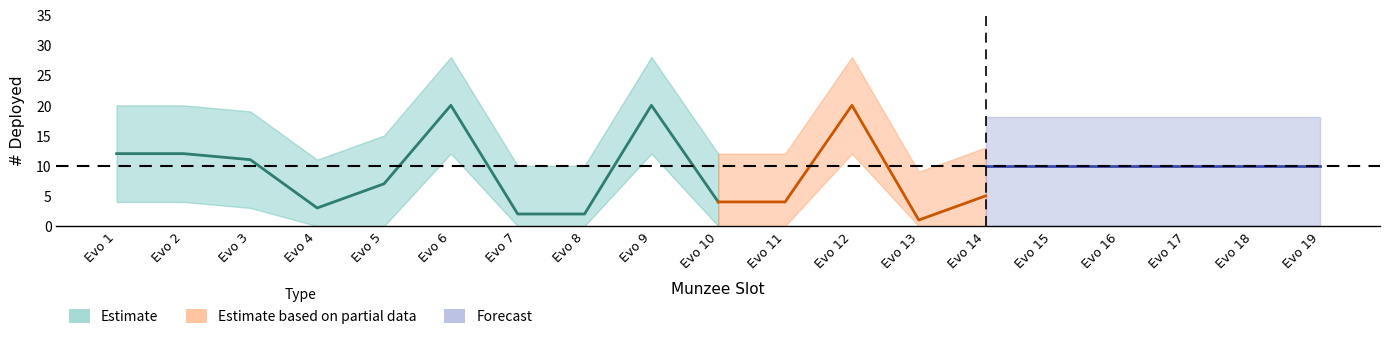

Which category has the highest value across all series?

Evo 6